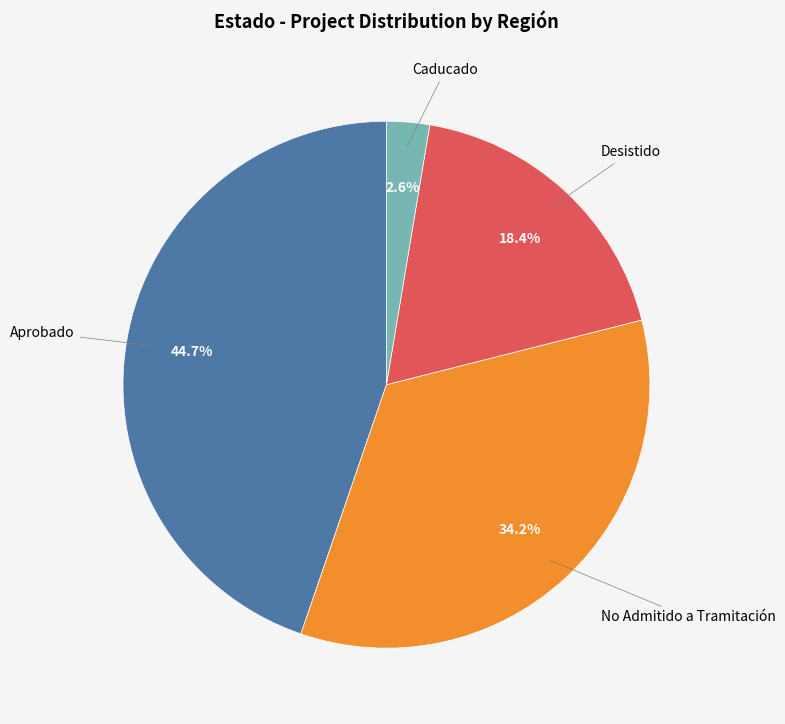

Approximately how many times larger is the value at Aprobado compared to Desistido?

2.4